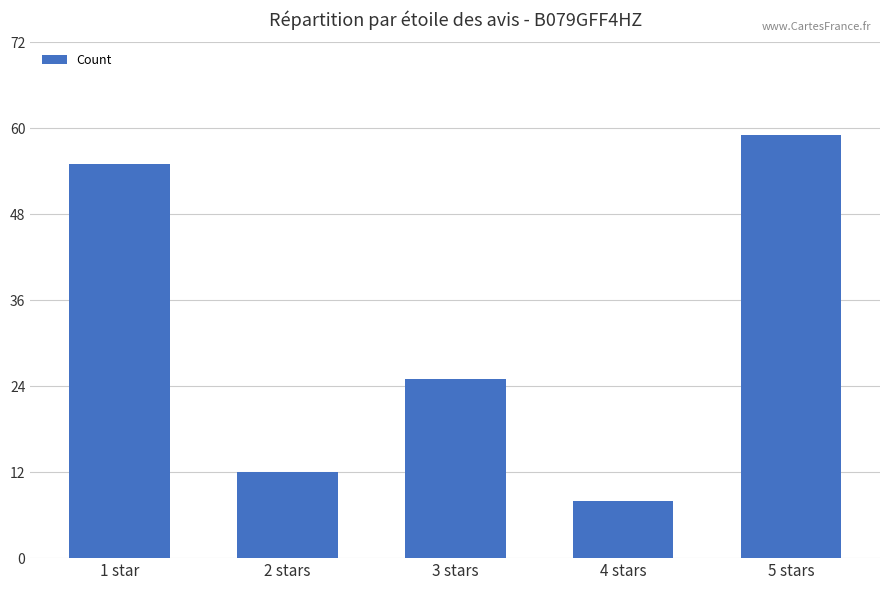

At which category does the chart reach its peak across all series?

5 stars